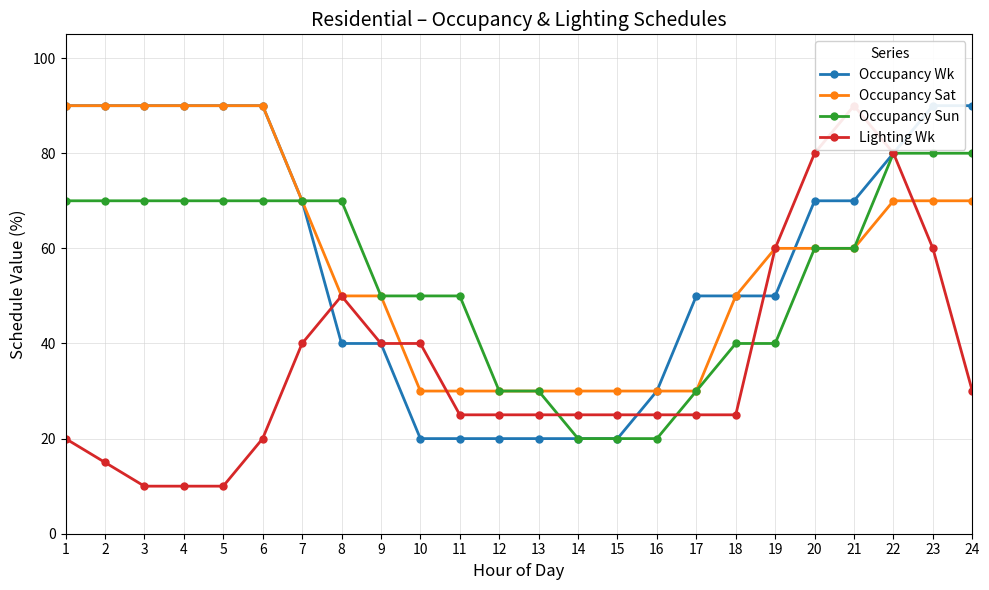

At which category is the sum across all series the highest?

22